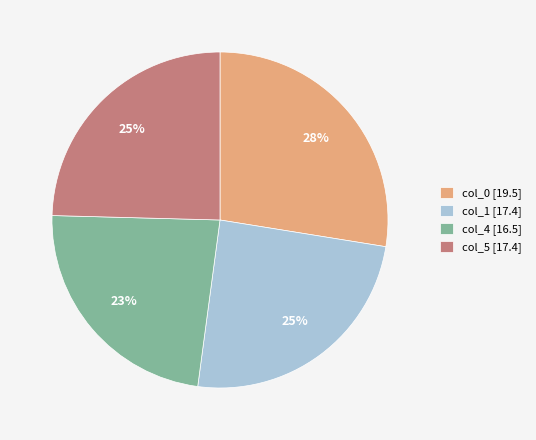

Approximately how many times larger is the value at col_0 [19.5] compared to col_5 [17.4]?

1.1